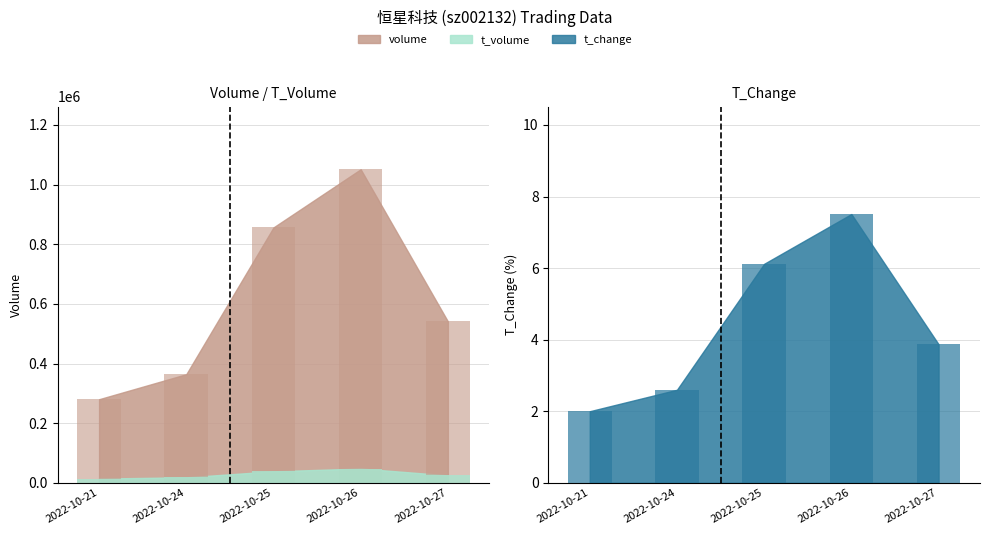

What is the average value of the t_volume series?

28757.8